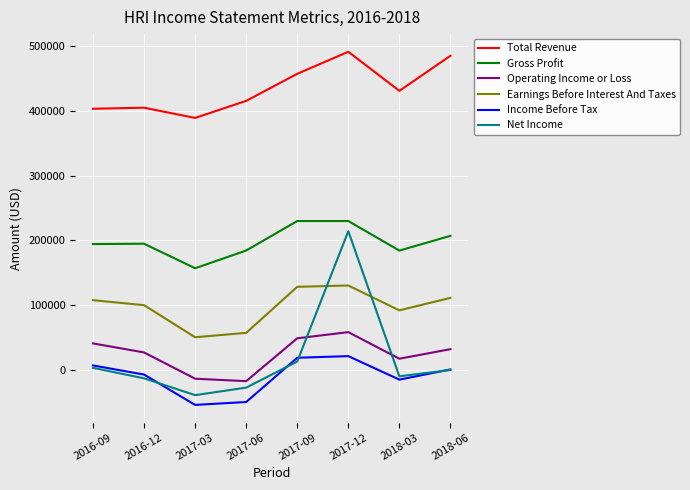

What is the difference between the maximum and minimum values in the Total Revenue series?

102300